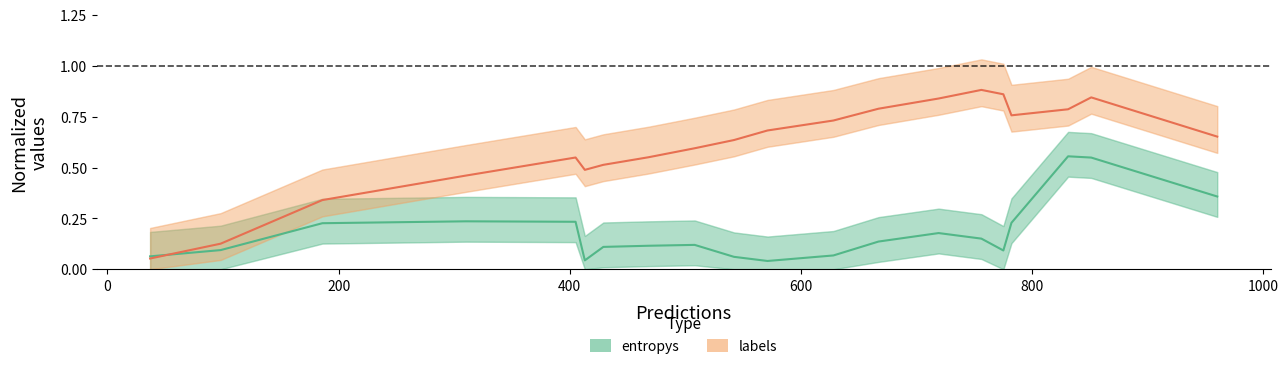

What are all the series names shown in the legend?

entropys, labels